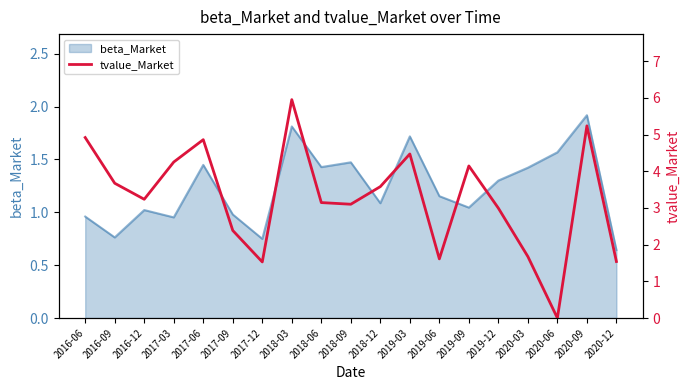

Reading left to right, extract all data points from this chart.

2016-06=4.9	2016-09=3.7	2016-12=3.2	2017-03=4.3	2017-06=4.9	2017-09=2.4	2017-12=1.5	2018-03=6.0	2018-06=3.1	2018-09=3.1	2018-12=3.6	2019-03=4.5	2019-06=1.6	2019-09=4.1	2019-12=3.0	2020-03=1.7	2020-06=0.0	2020-09=5.2	2020-12=1.5